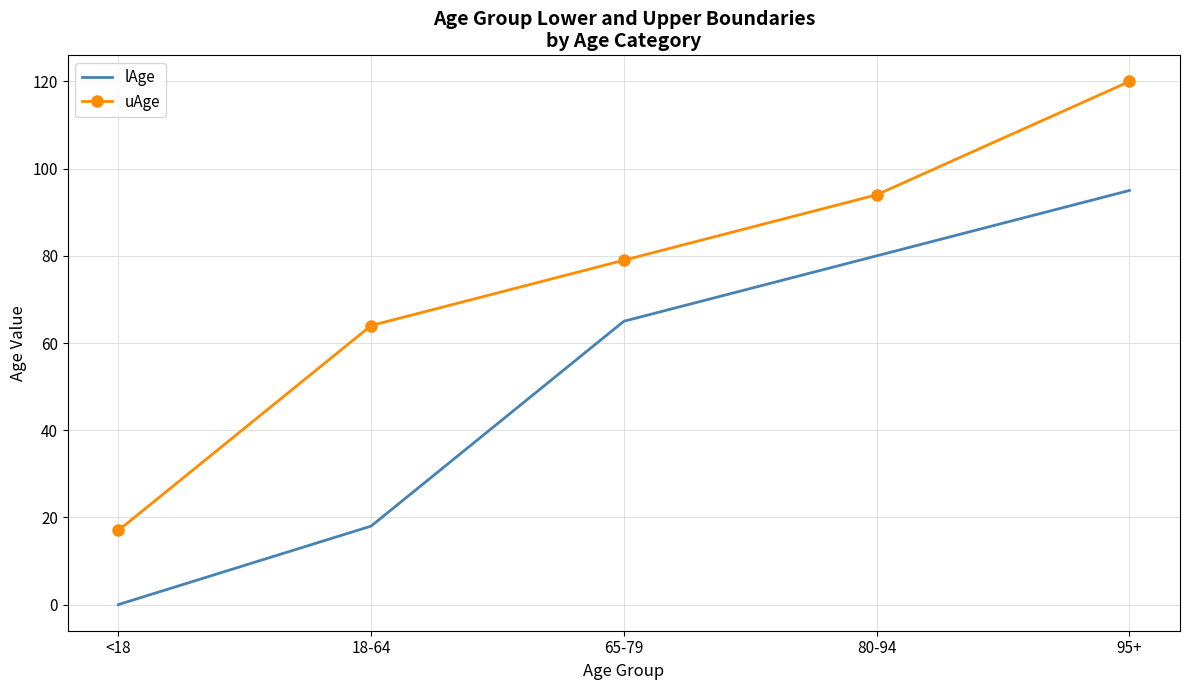

What is the difference between the maximum and minimum values in the uAge series?

103